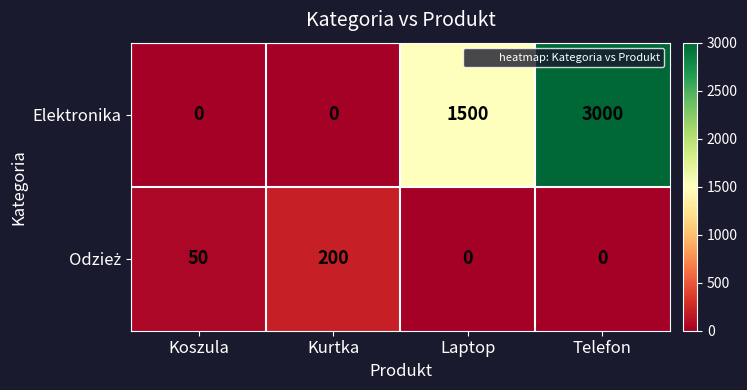

True or false: Elektronika has a value of 1120 at Kurtka.

False